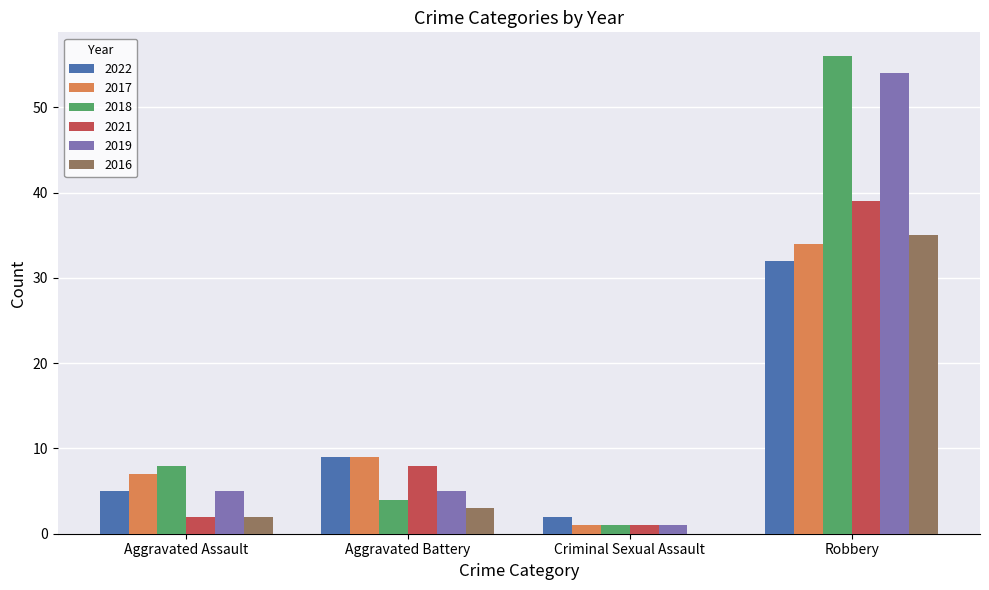

Which category has the highest value across all series?

Robbery